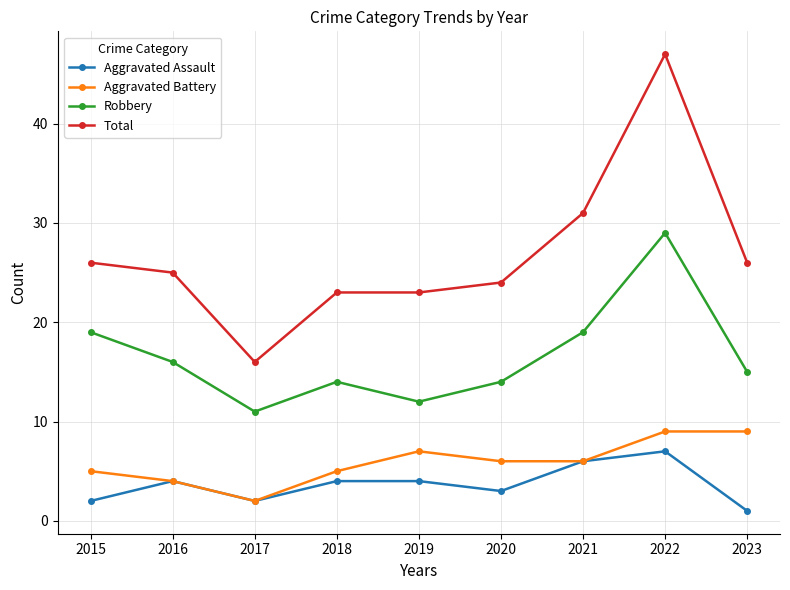

How many data points in Total are less than 25?

4